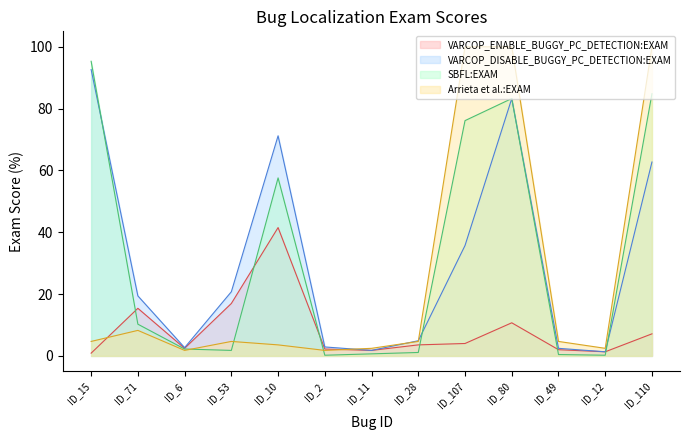

How many distinct data groups are displayed?

4